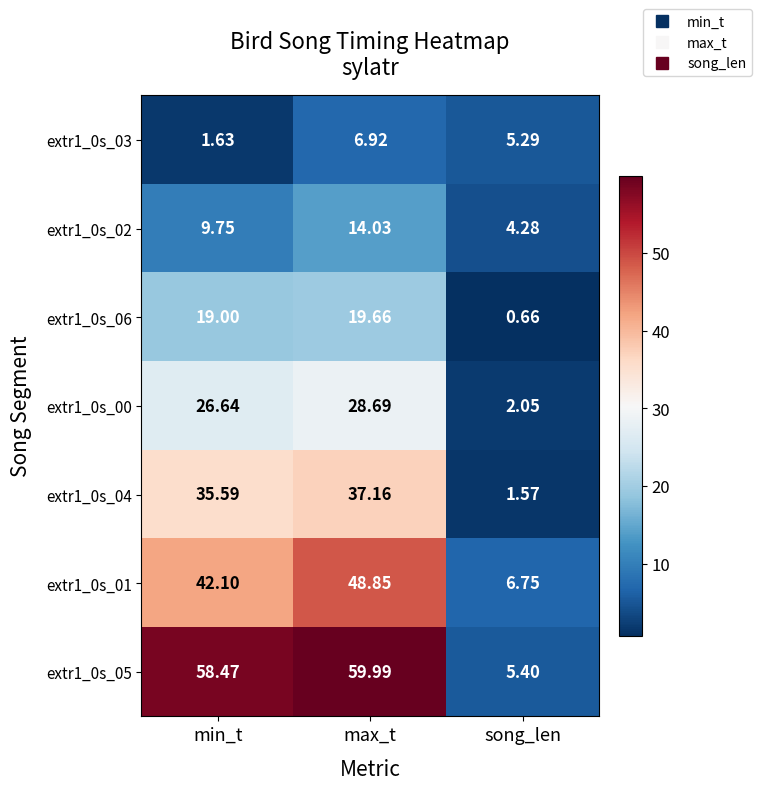

Rank the categories by extr1_0s_00 value from lowest to highest.

song_len, min_t, max_t